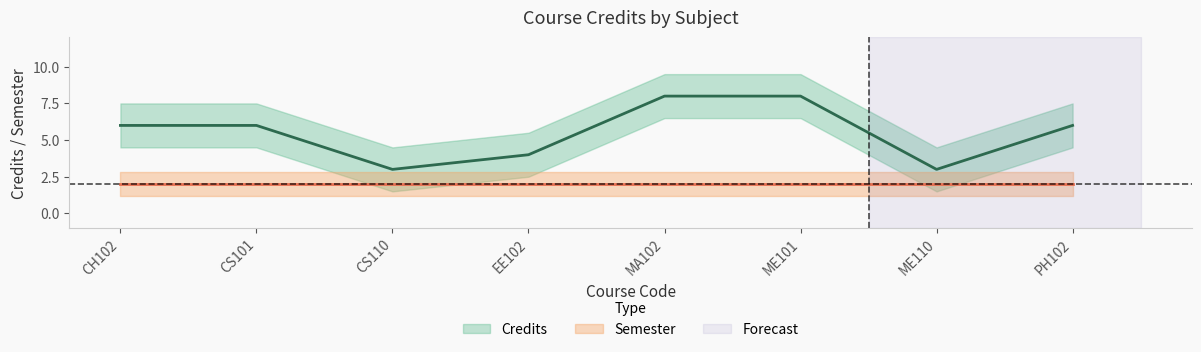

True or false: Credits has more than 1 interior local peaks.

False